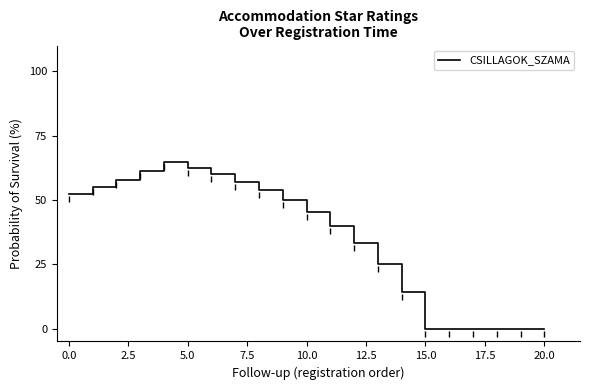

What is the greatest value displayed?

64.7